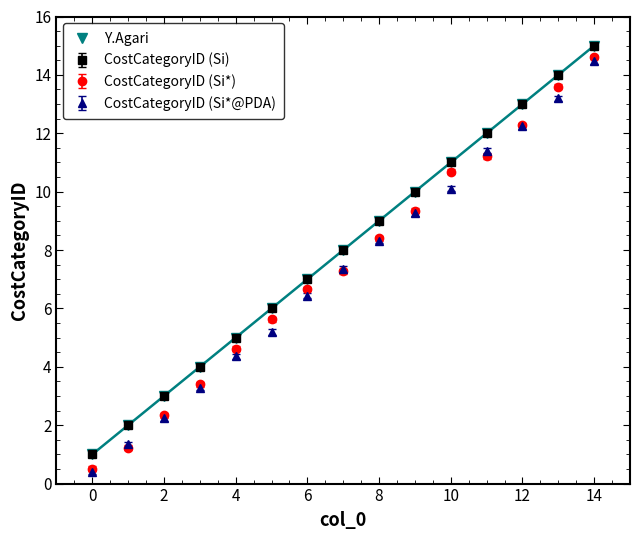

Is this an area chart (filled region under the line)?

No